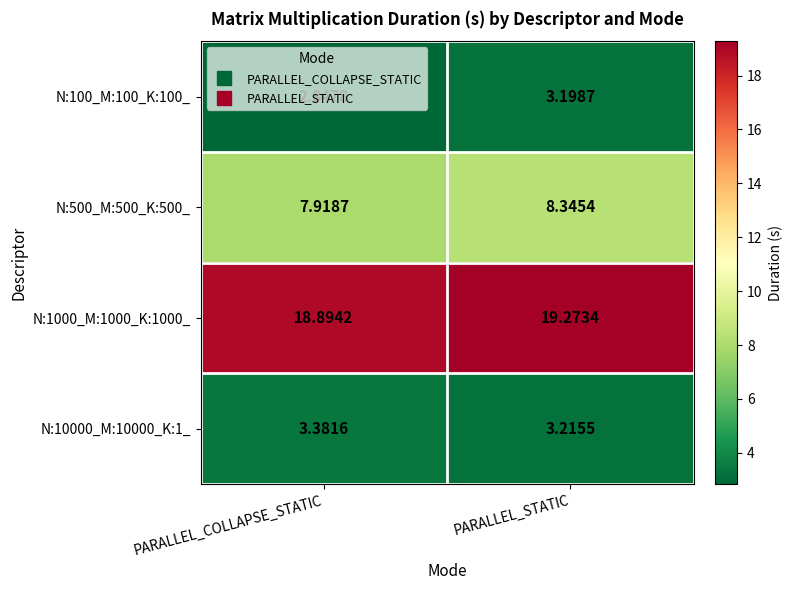

Which label corresponds to the largest value in the chart?

PARALLEL_STATIC